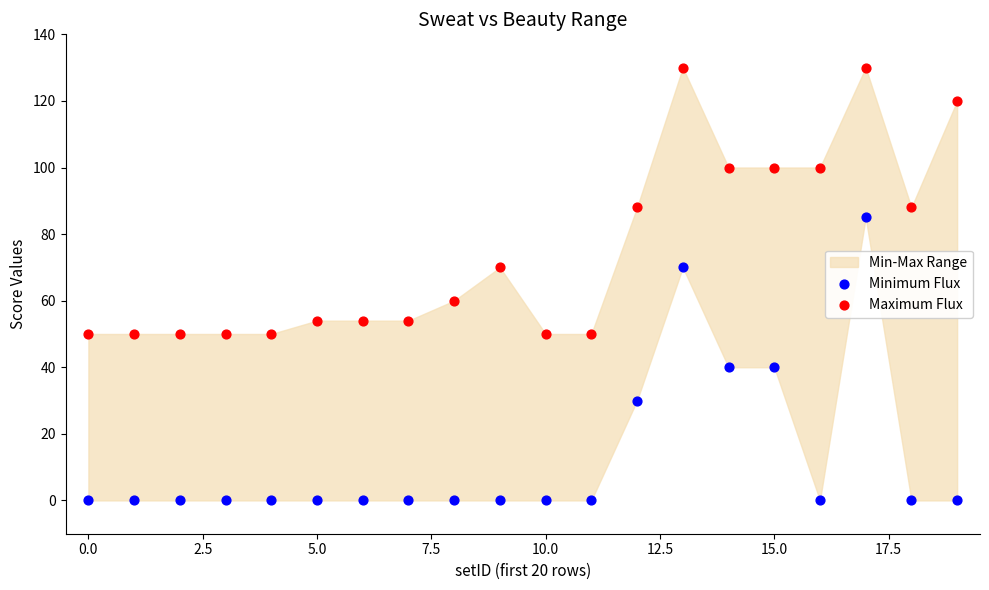

Which series contains the lowest Y value?

Minimum Flux